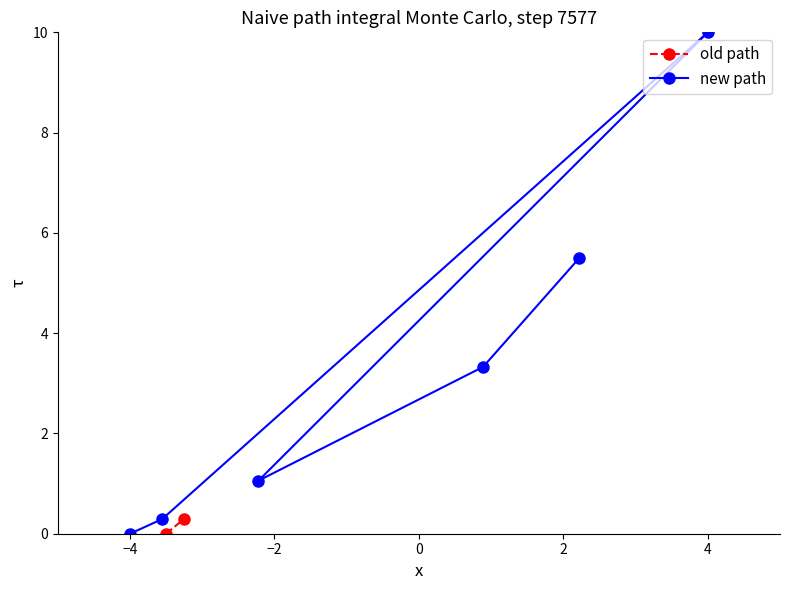

True or false: new path has a value of 10.0 at 4.

True